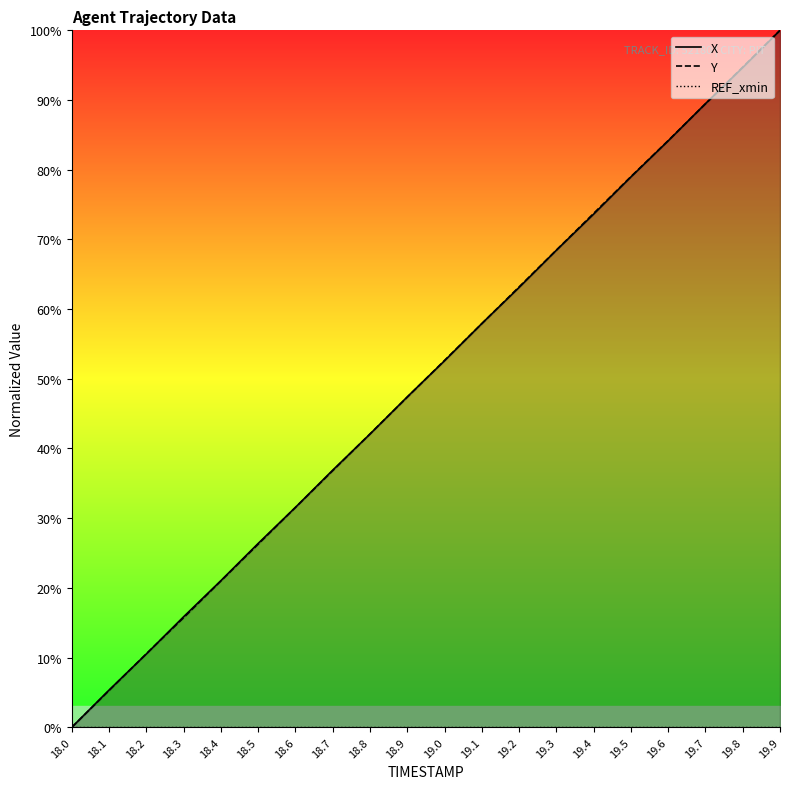

True or false: REF_xmin and Y cross at least once.

False